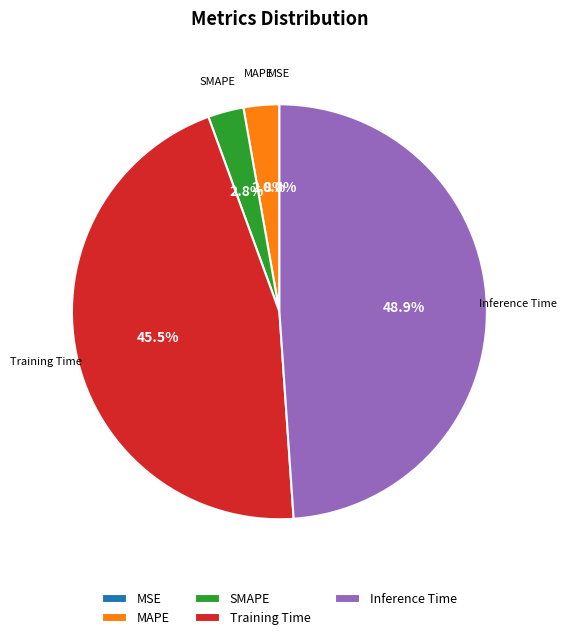

Which slice is the largest?

Inference Time